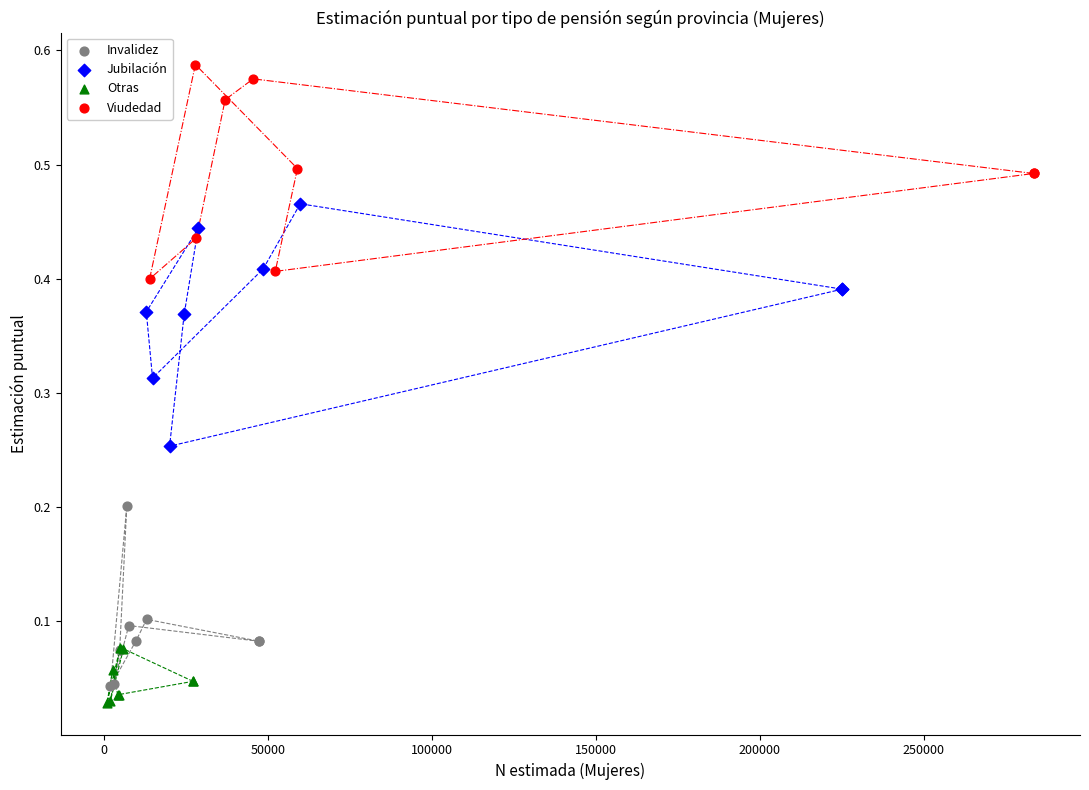

Which series contains the highest Y value?

Viudedad